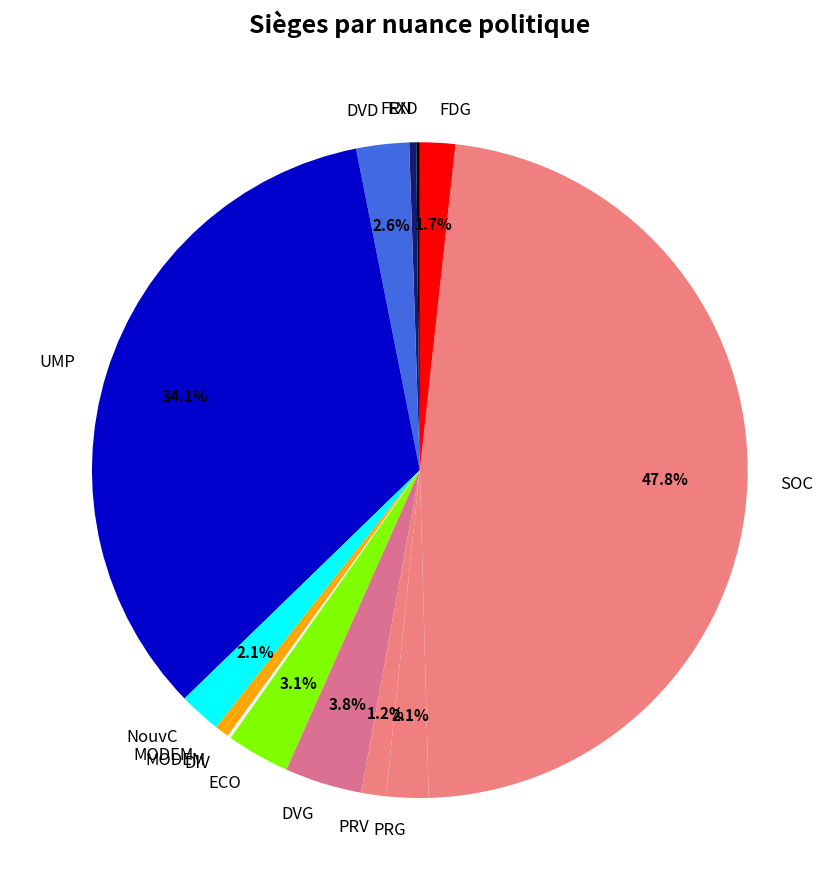

Is there a majority slice in this chart?

No